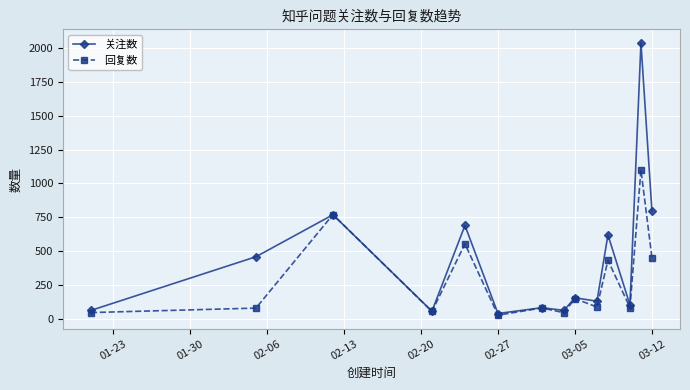

What is the value of the 回复数 point at the 5th from the left?

554